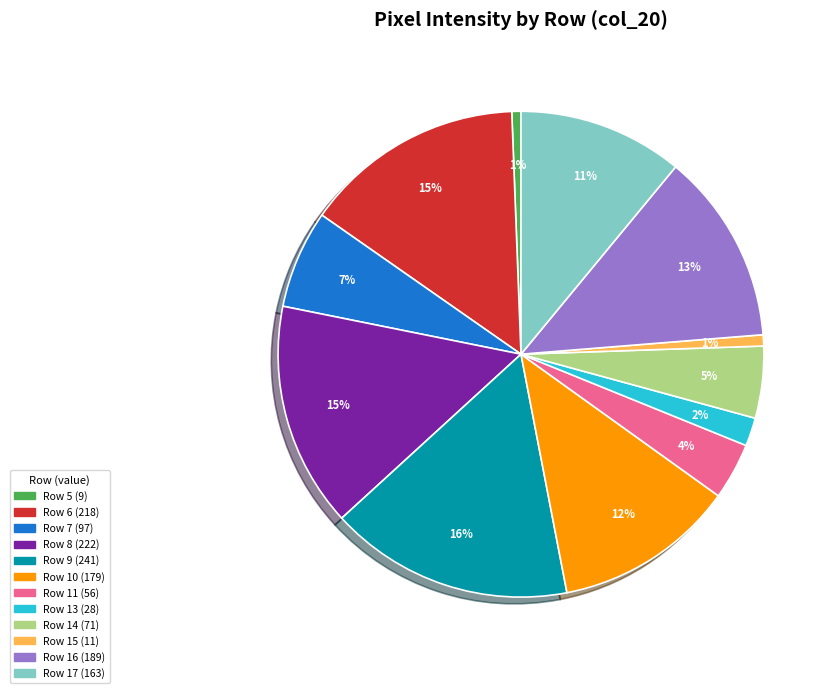

To the nearest percent, what is the average slice percentage?

8%